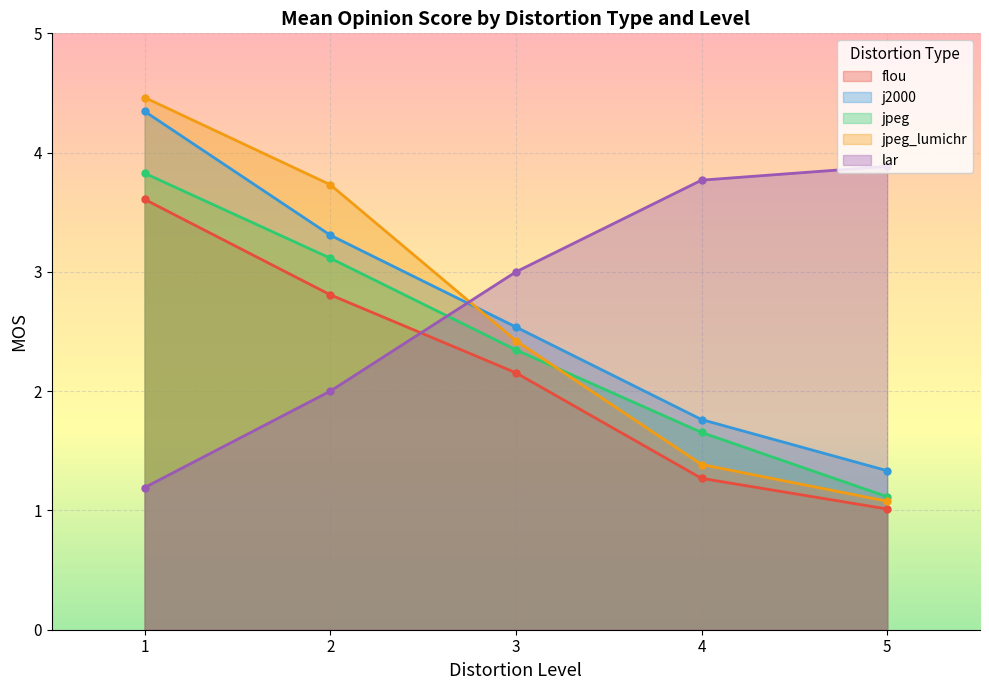

What value does the jpeg series have at 5?

1.1